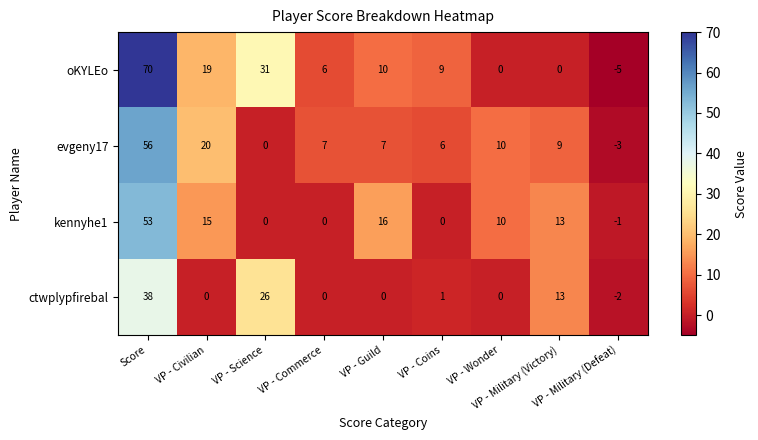

Which series has the largest total across all categories?

oKYLEo